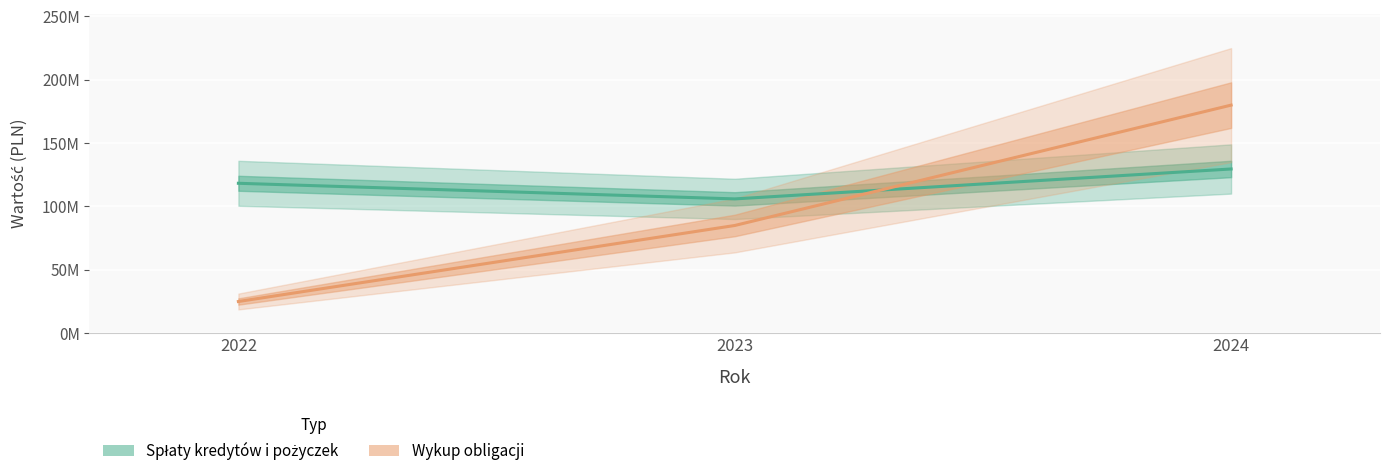

What is the value of the Wykup obligacji point at the 3rd from the left?

180000000